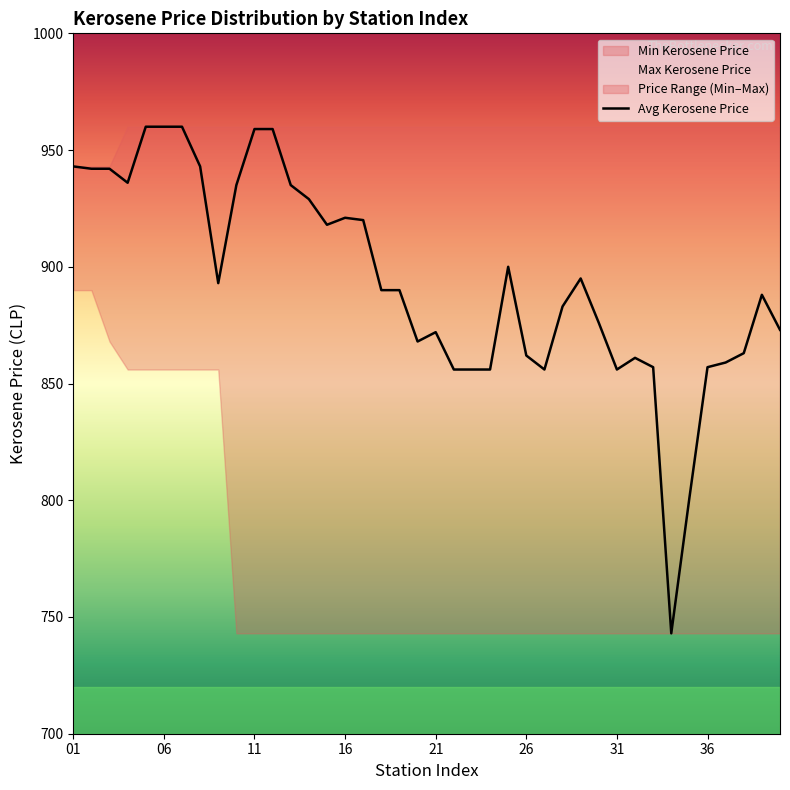

Is it true that Avg Kerosene Price equals 856 at 31?

True